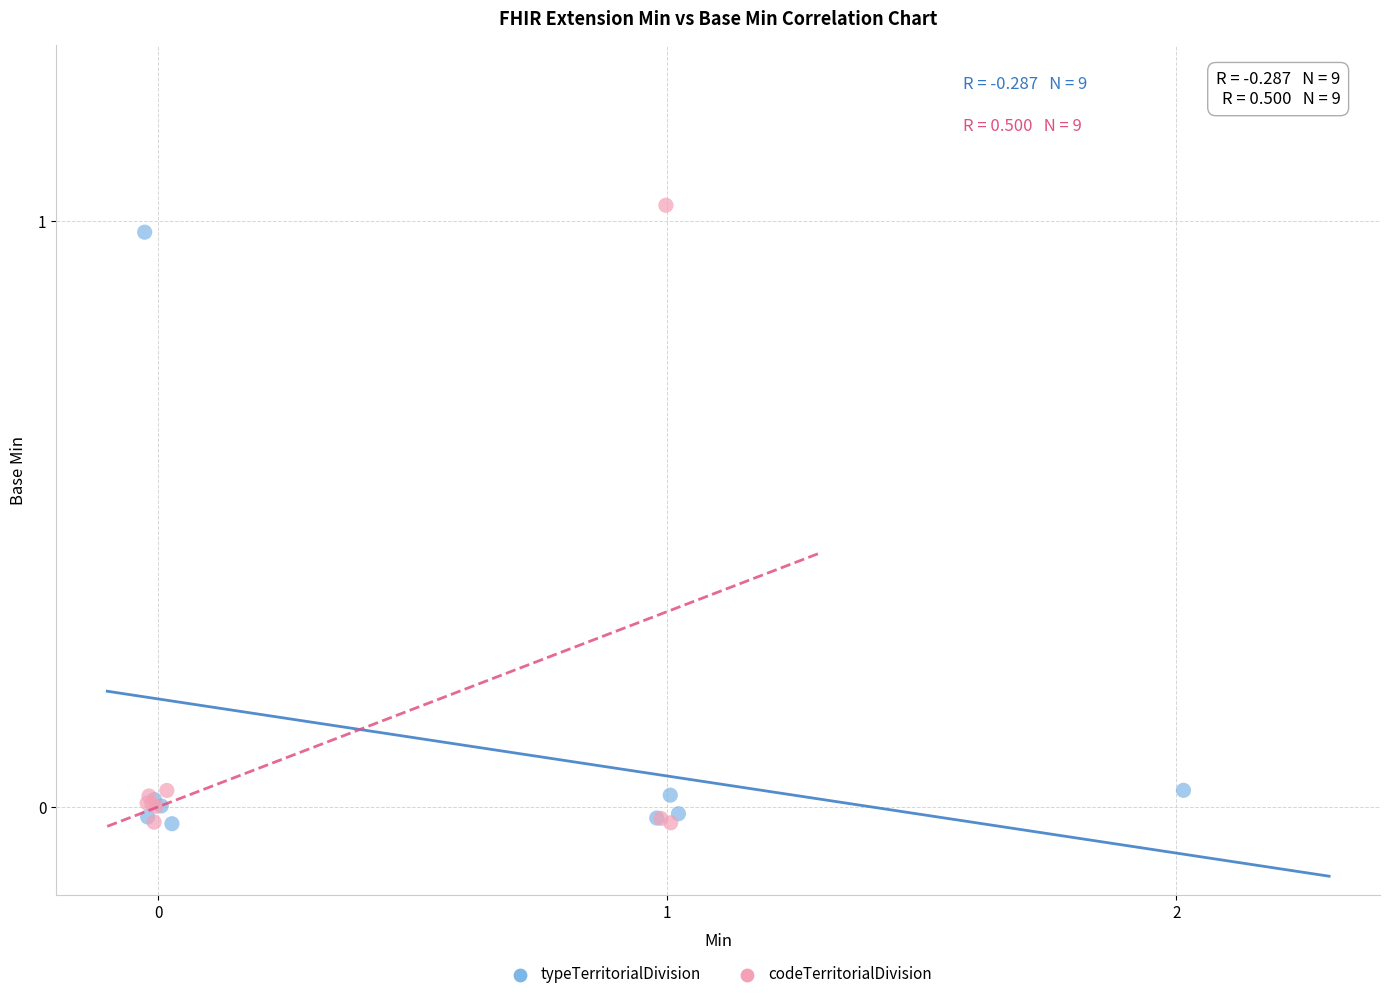

Which series has the largest Y range (max minus min)?

codeTerritorialDivision